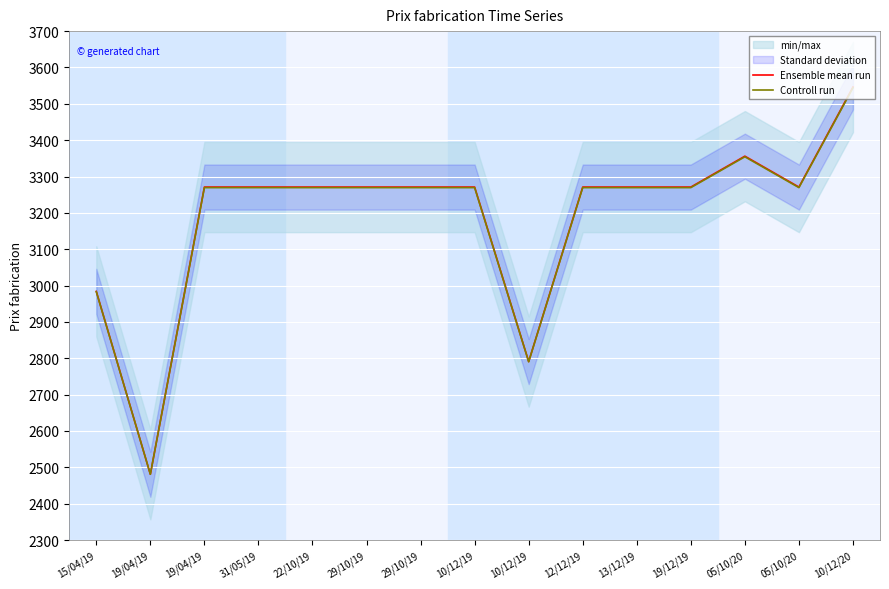

Reading right to left, list all the values displayed in this chart.

Ensemble mean run: 10/12/20=3546.2	05/10/20=3271.0	05/10/20=3356.0	19/12/19=3271.0	13/12/19=3271.0	12/12/19=3271.0	10/12/19=2791.0	10/12/19=3271.0	29/10/19=3271.0	29/10/19=3271.0	22/10/19=3271.0	31/05/19=3271.0	19/04/19=3271.0	19/04/19=2481.0	15/04/19=2984.0
Controll run: 10/12/20=3544.1	05/10/20=3269.5	05/10/20=3354.3	19/12/19=3269.5	13/12/19=3269.5	12/12/19=3269.5	10/12/19=2790.4	10/12/19=3269.5	29/10/19=3269.5	29/10/19=3269.5	22/10/19=3269.5	31/05/19=3269.5	19/04/19=3269.5	19/04/19=2481.0	15/04/19=2983.0